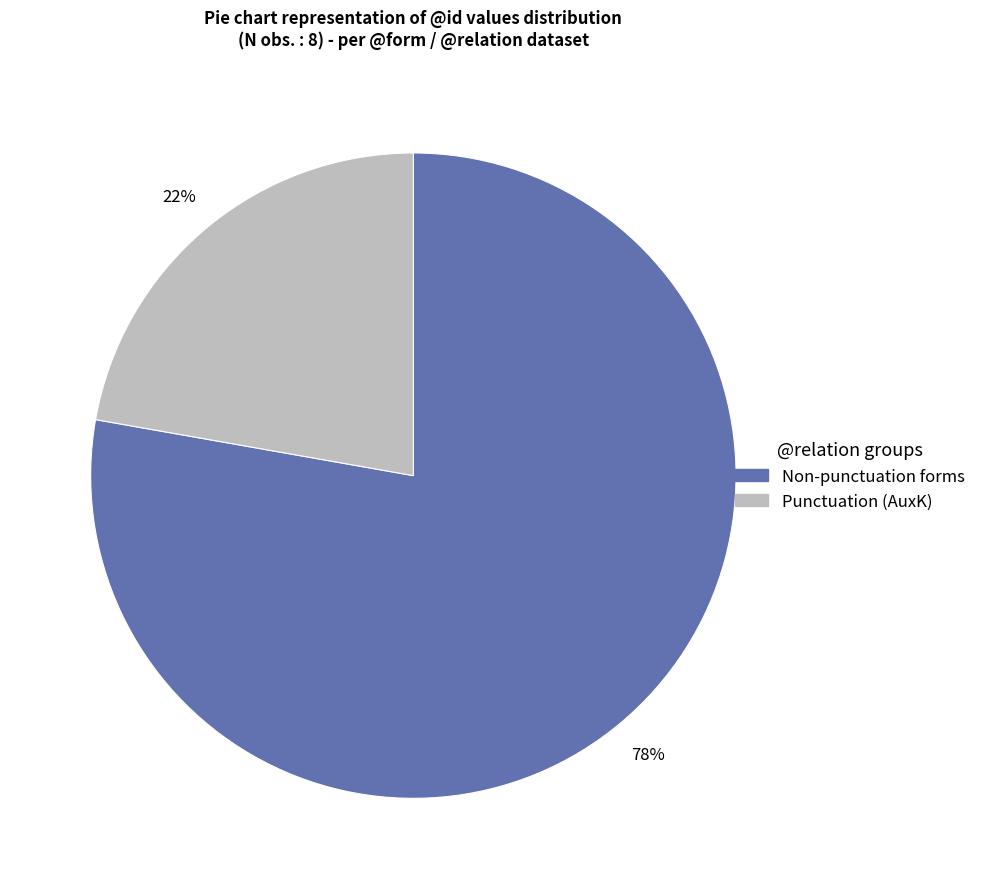

Does any single category account for the majority?

Yes